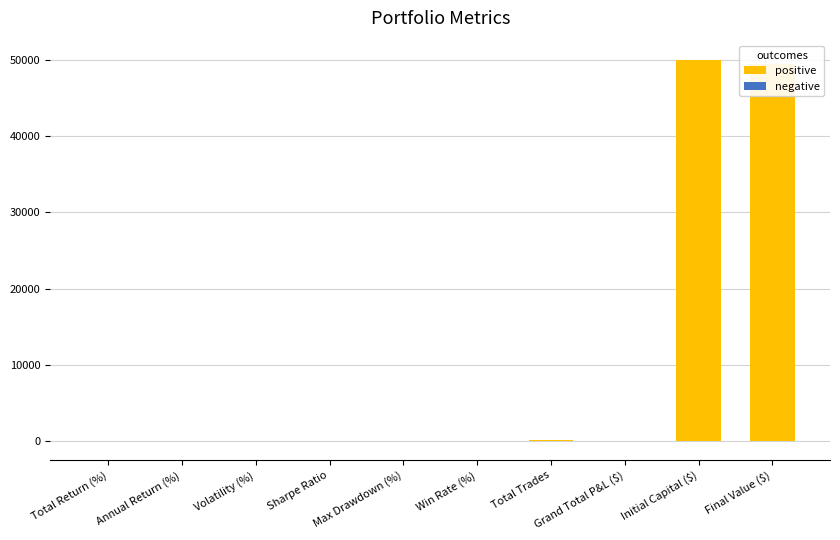

How many bars are there in each group?

2